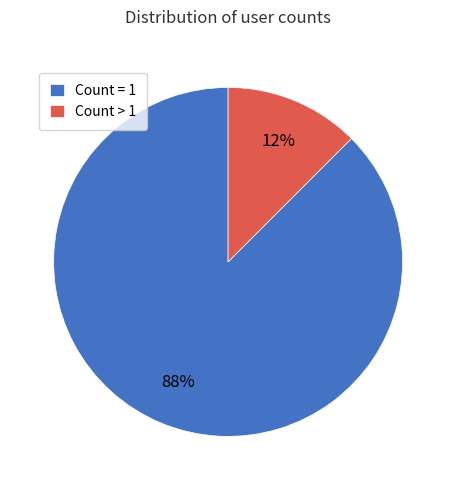

How many segments does this pie chart have?

2